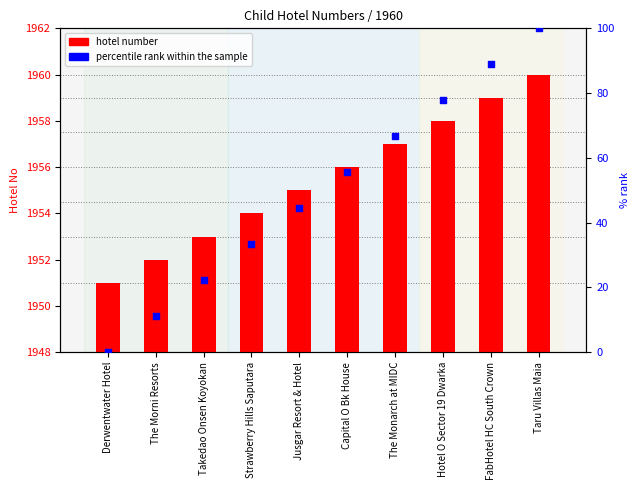

At which category is the sum across all series the highest?

Taru Villas Maia